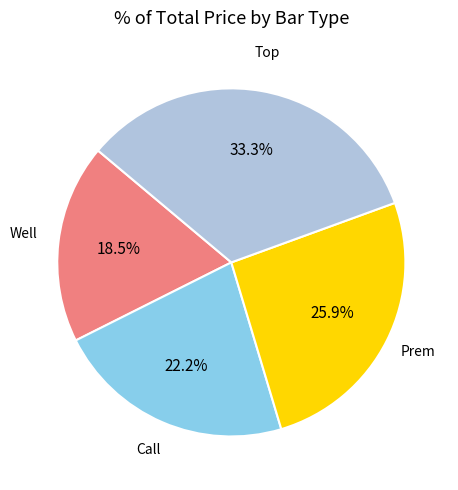

Is there any slice that represents more than half of the pie?

No